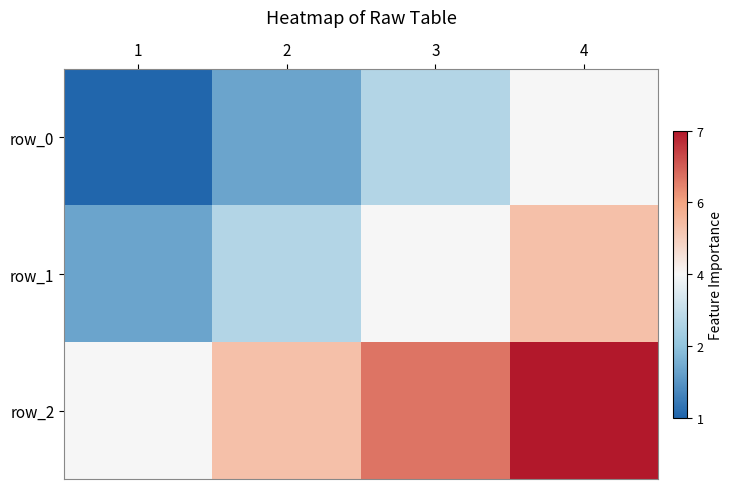

True or false: row_2 has a value of 6 at 3.

True